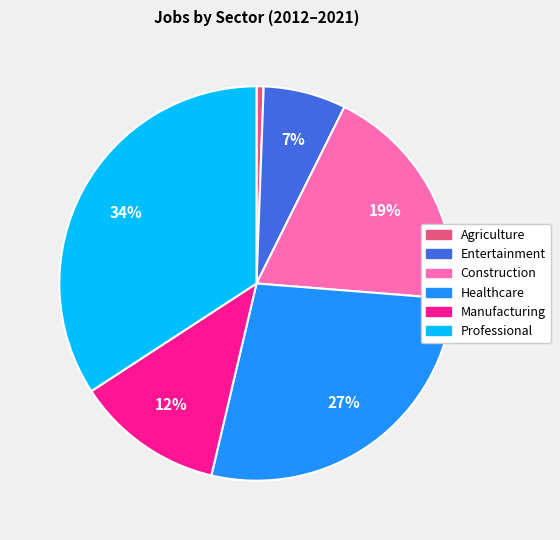

To the nearest percent, what portion does Agriculture represent?

1%